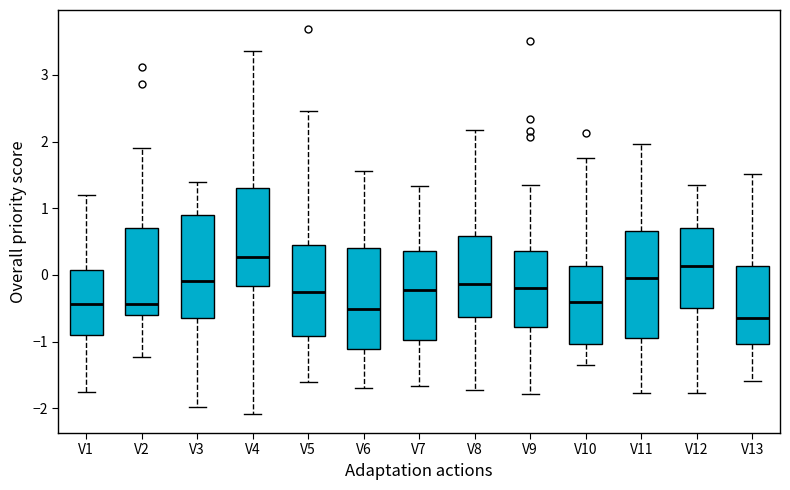

Where does the median line of the box for V7 sit on the y-axis? The values are not printed on the chart, so give them approximately, as read against the axis.

-0.2